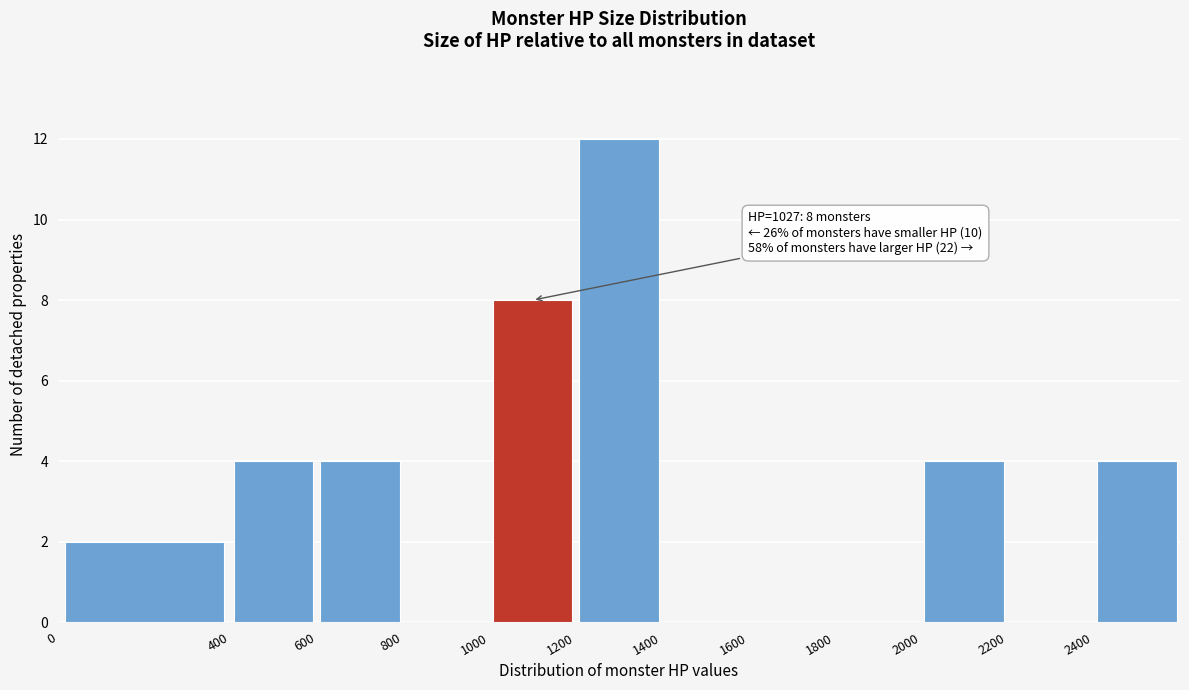

Which range on the x-axis has the tallest bar?

1200 to 1400